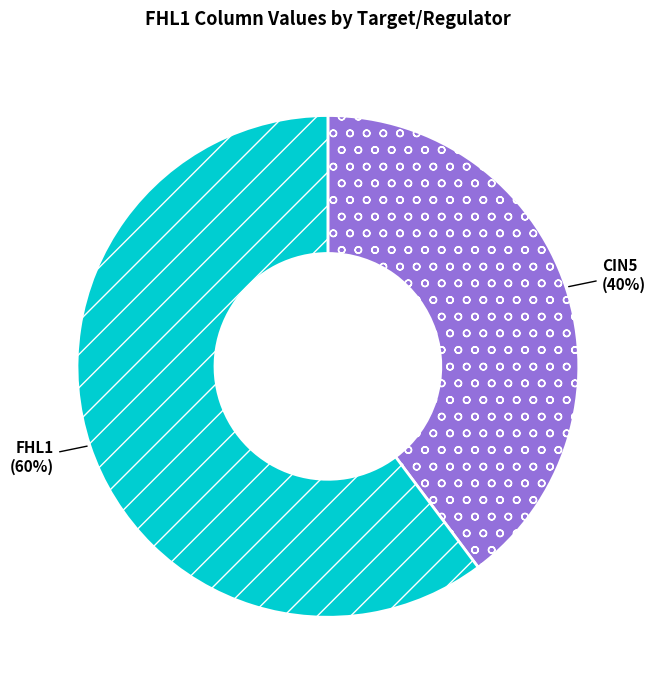

To the nearest percent, what is the difference between the largest and smallest slice percentages?

20%